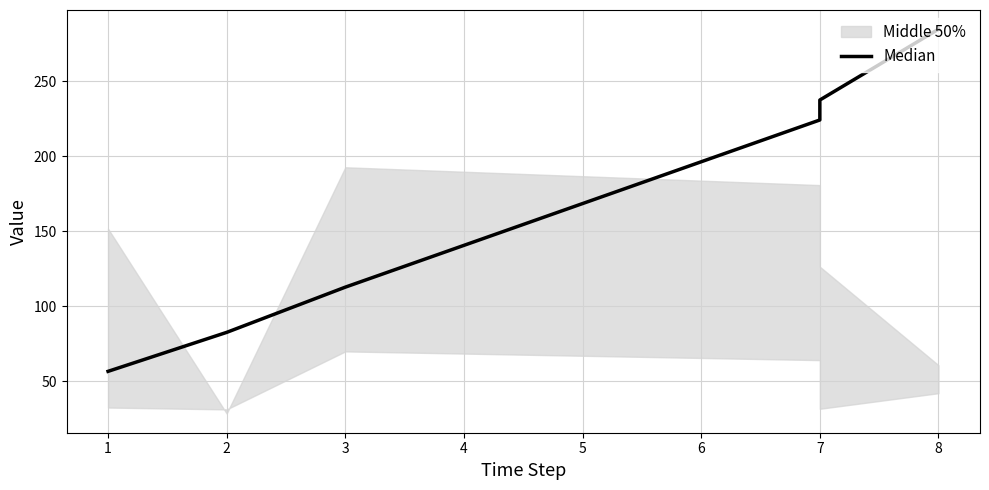

Rank the categories by value from highest to lowest.

8, 7, 7, 3, 2, 1